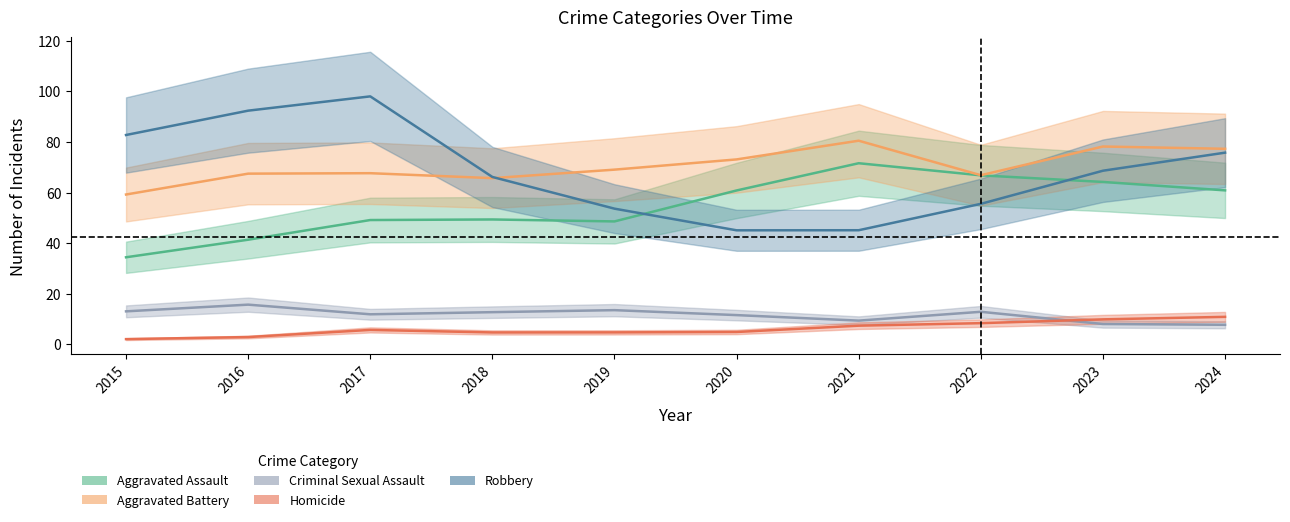

What is the sum of the Homicide values at 2020 and 2023?

14